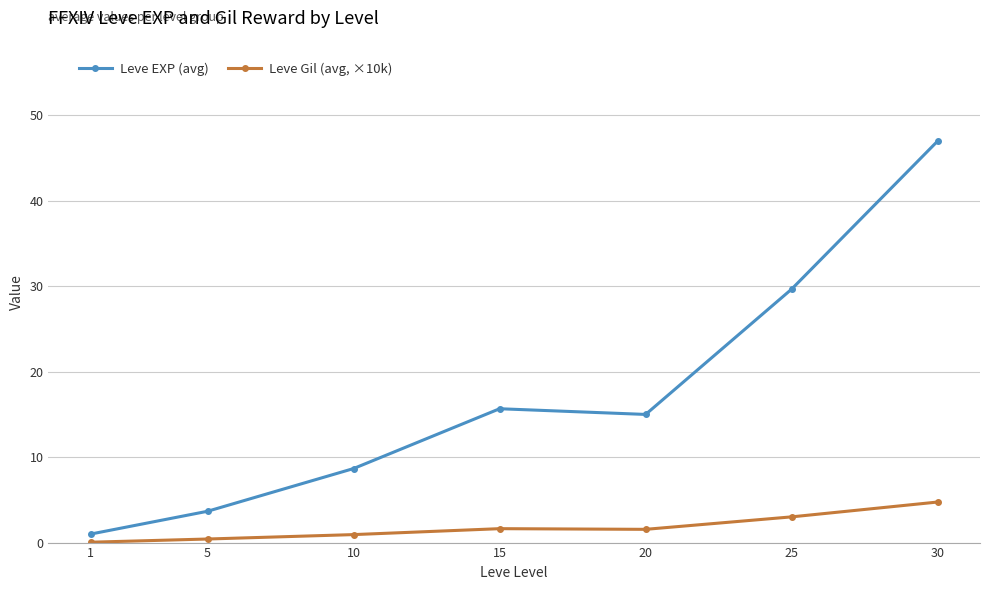

At which label is Leve EXP (avg) closest to 24?

25